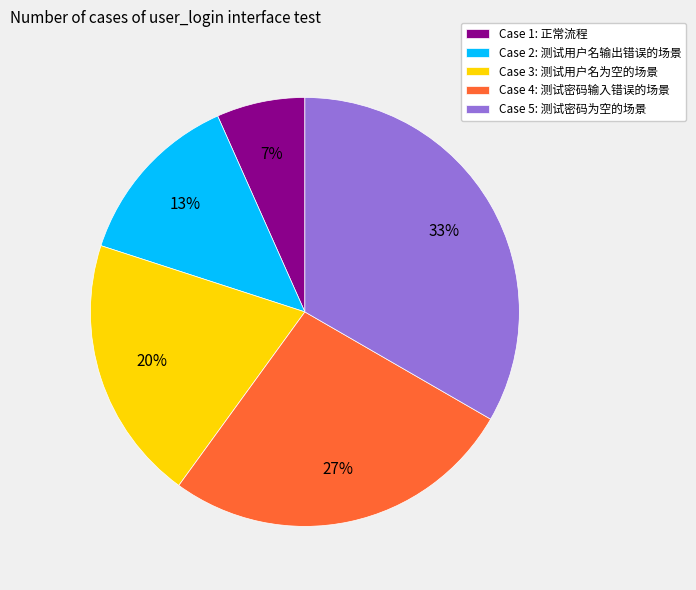

Is there any slice that represents more than half of the pie?

No